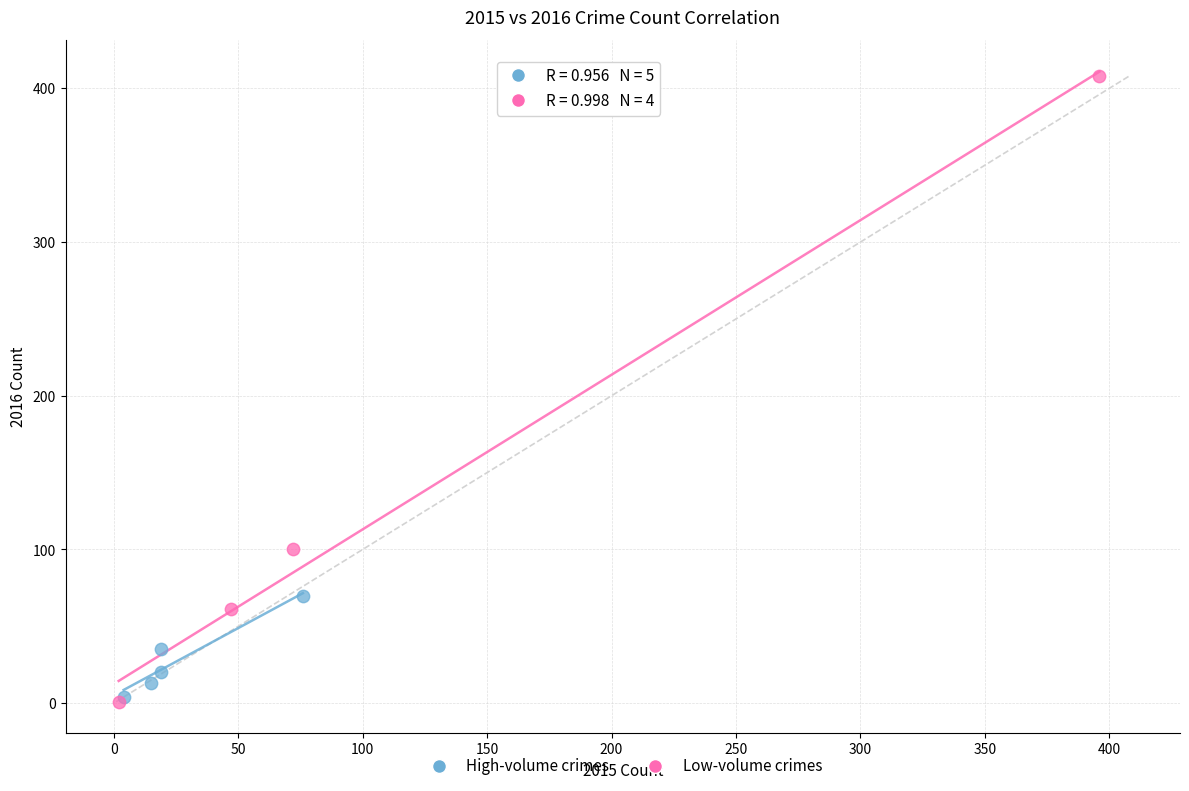

What are all the series names shown in the legend?

High-volume crimes, Low-volume crimes